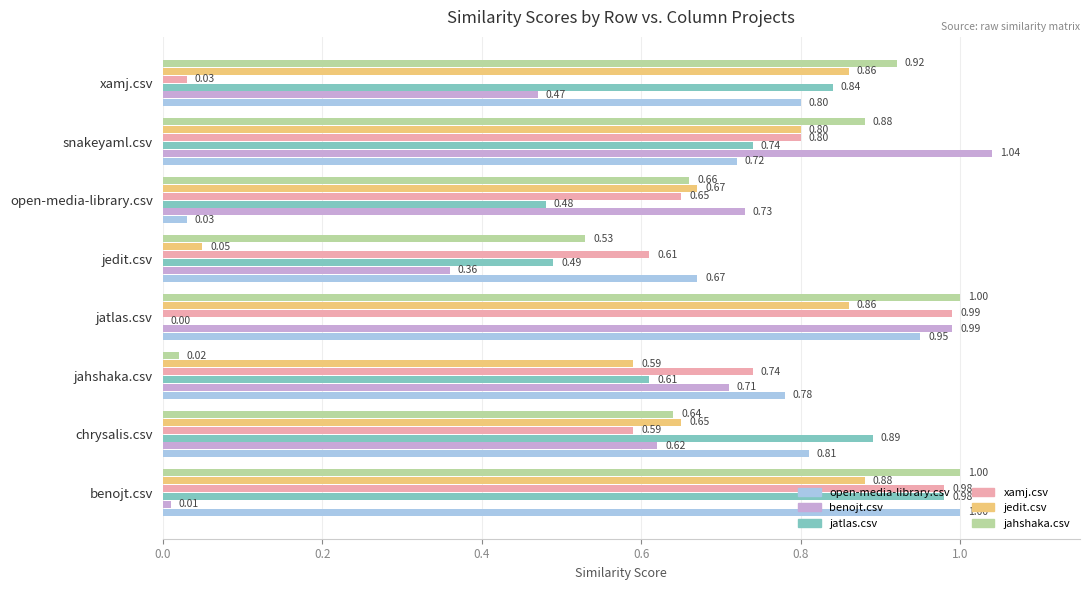

What is the total value across all series at jatlas.csv?

4.8